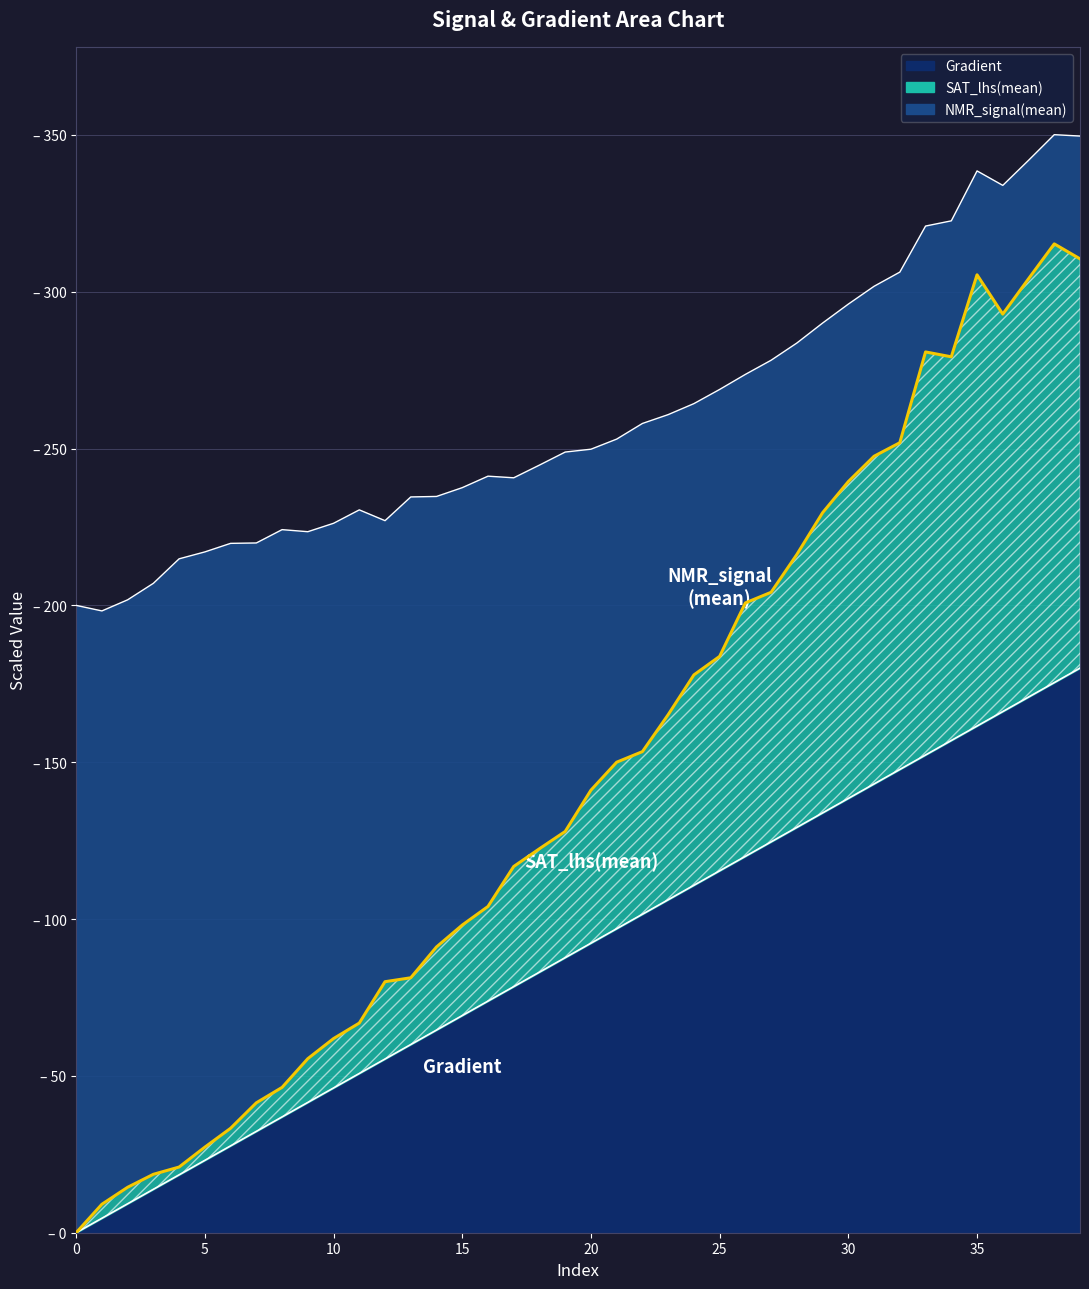

Which has a higher value, 27 or 6?

27